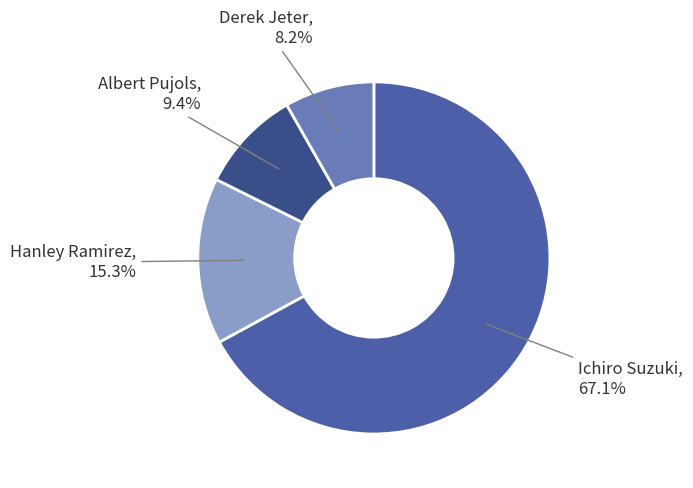

What is the total percentage of Albert Pujols and Hanley Ramirez?

24.7%